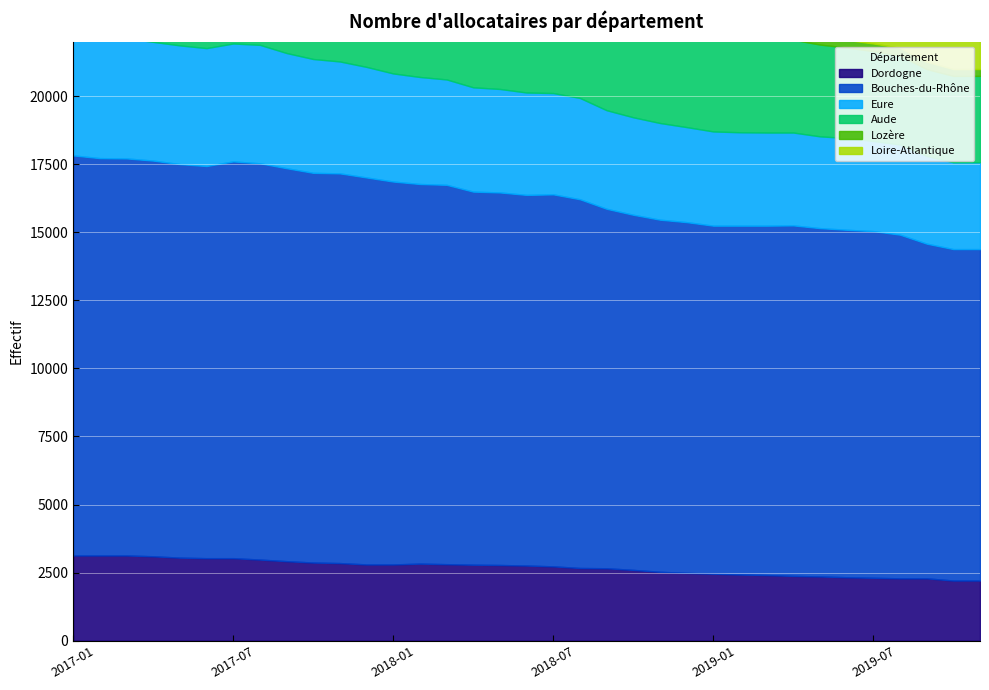

At which category does the chart reach its minimum across all series?

2019-10